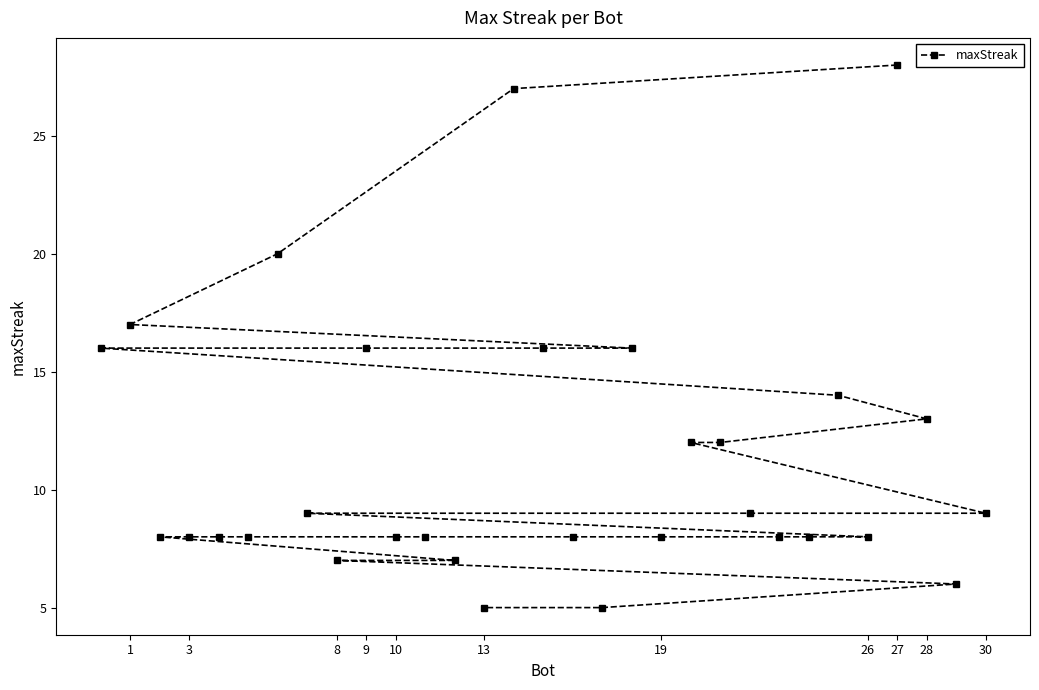

How many lines are shown in the chart?

1